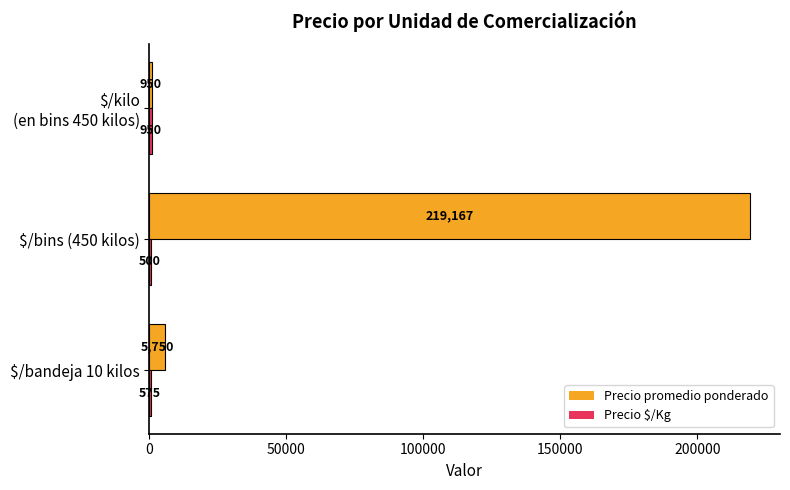

What is the highest value of the Precio promedio ponderado series?

219167